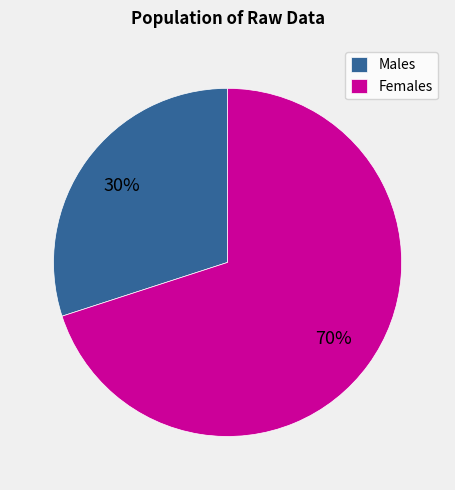

How many slices are in this pie chart?

2